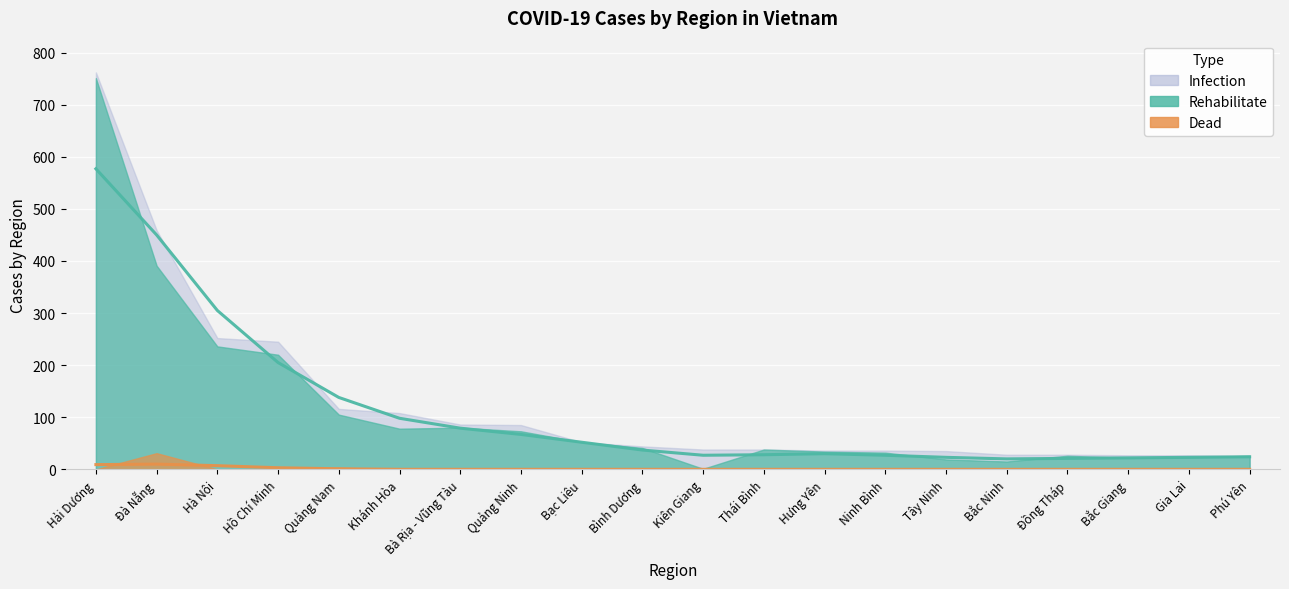

At which category does Rehabilitate reach its first local peak?

Bà Rịa - Vũng Tàu